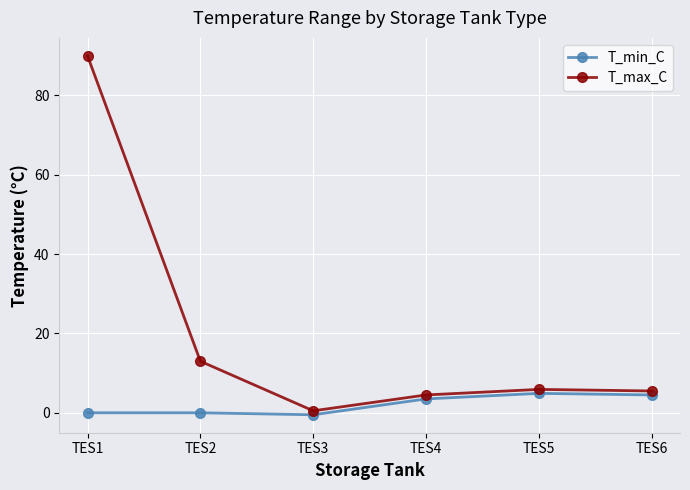

Which series has the largest total across all categories?

T_max_C